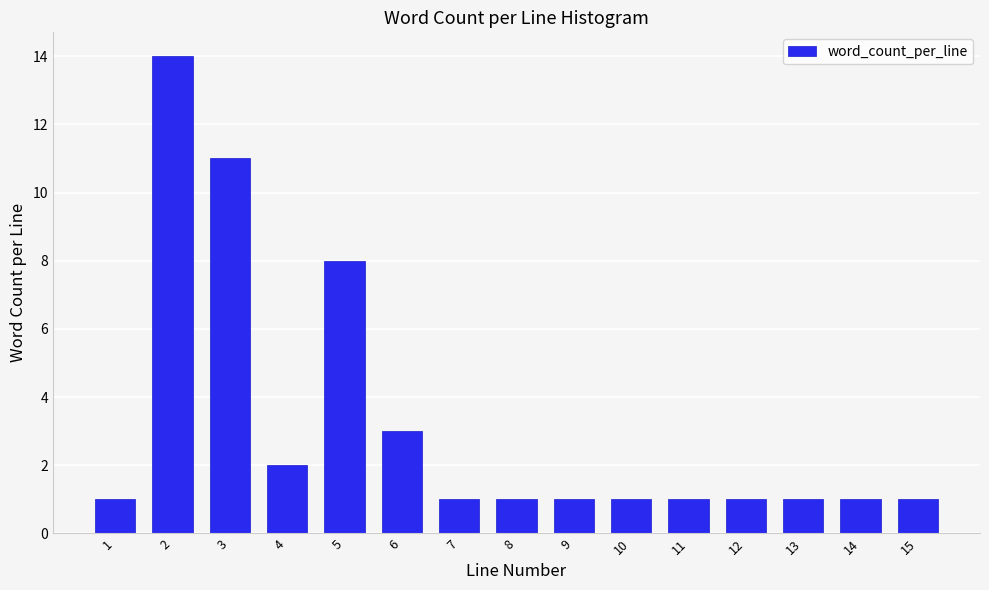

Reading left to right, list all the values displayed in this chart.

1=1	2=14	3=11	4=2	5=8	6=3	7=1	8=1	9=1	10=1	11=1	12=1	13=1	14=1	15=1